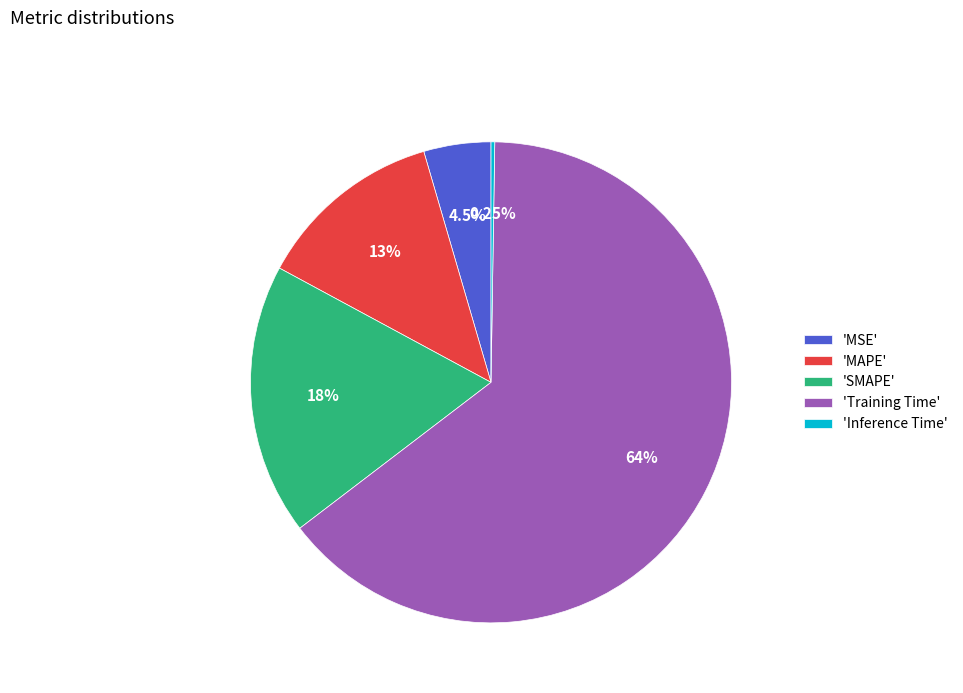

Which has a higher value, 'MAPE' or 'MSE'?

'MAPE'